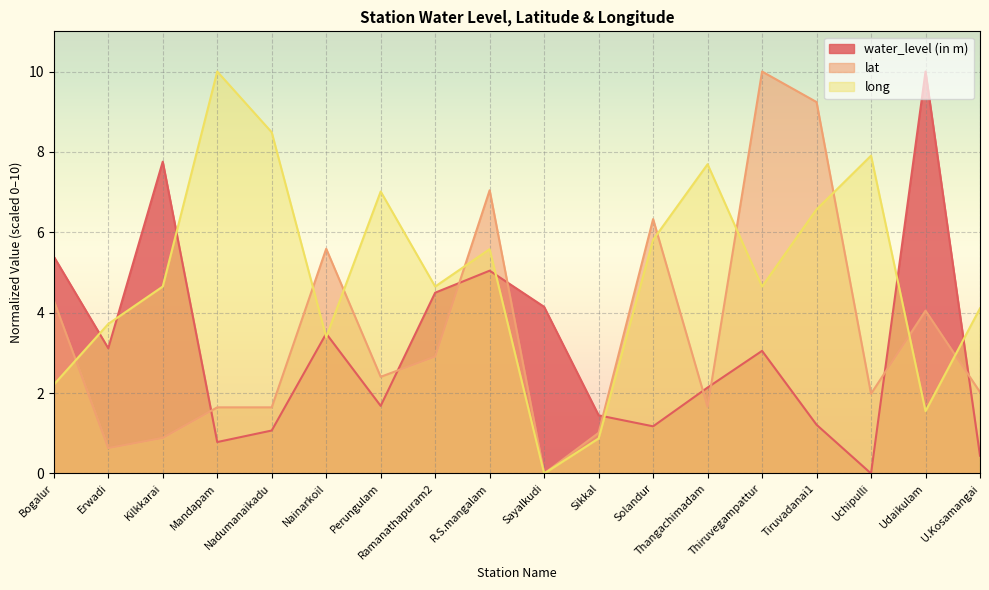

True or false: water_level (in m) and long intersect in this chart.

True